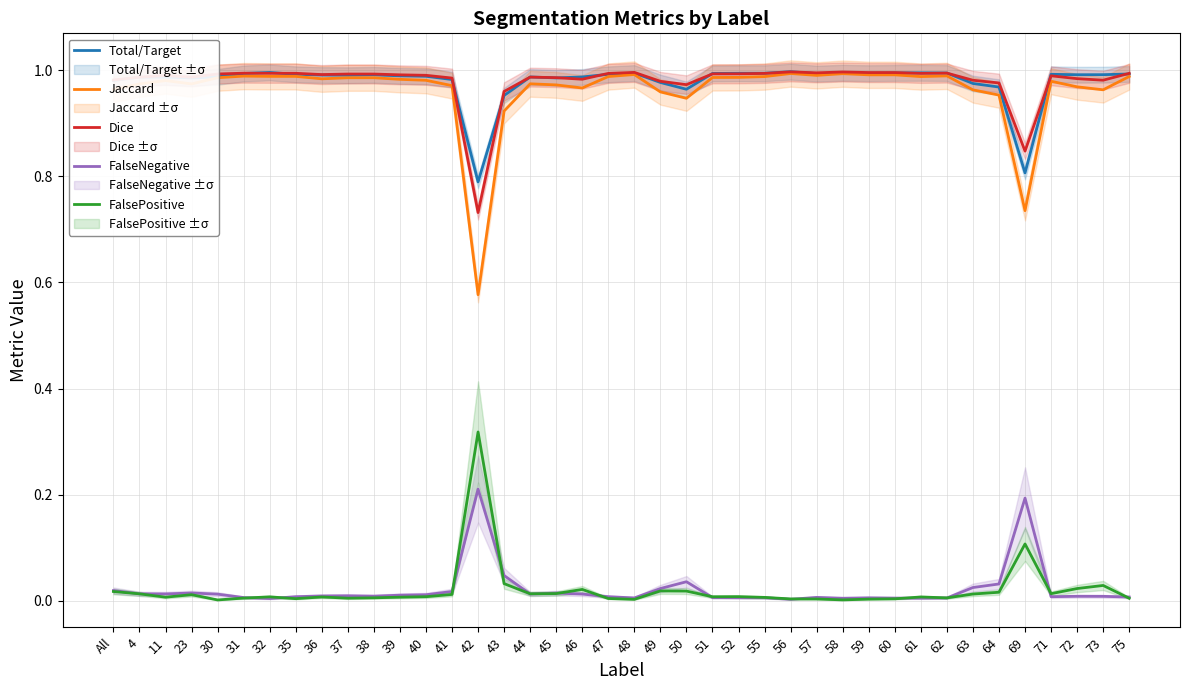

Which series has the widest spread of values?

Jaccard